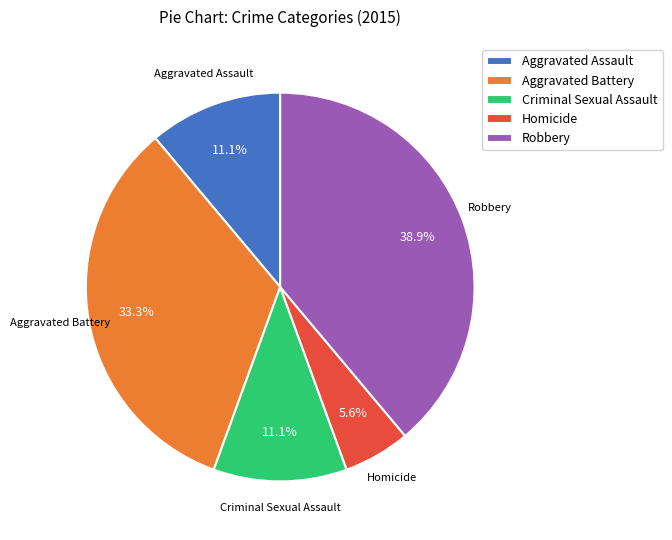

To the nearest percent, what portion does Aggravated Battery represent?

33%